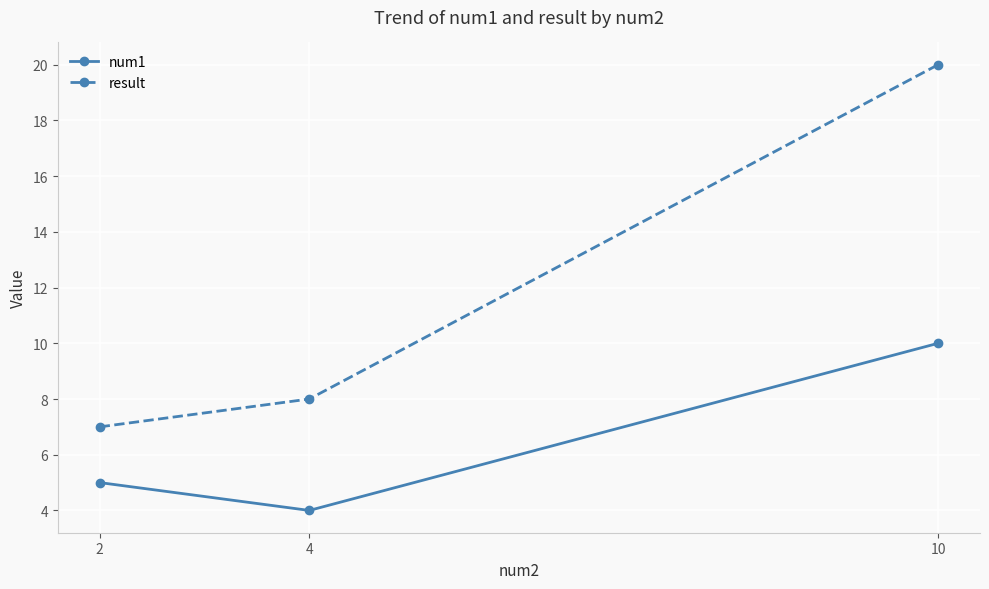

What is the sum of all result values?

35